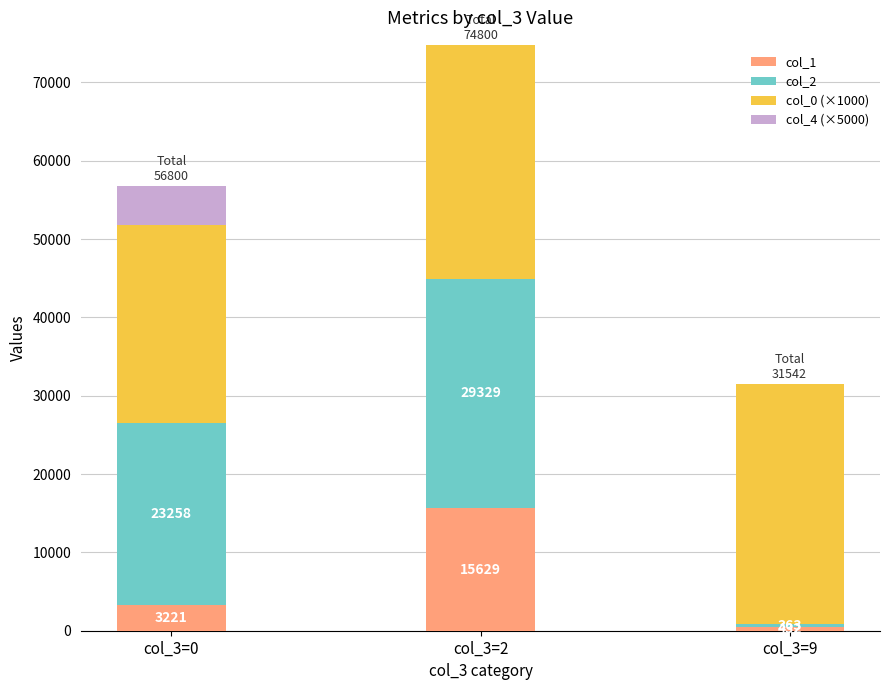

Which category has the highest value in the col_1 series?

col_3=2